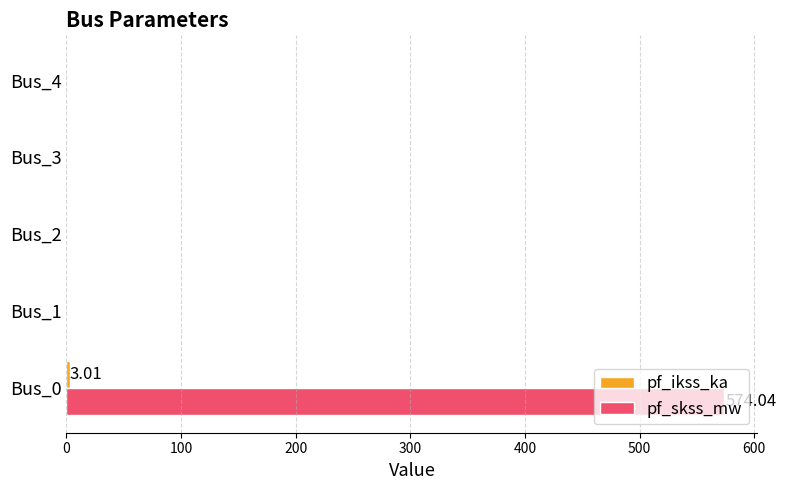

Between Bus_0 and Bus_4, which series saw the biggest shift?

pf_skss_mw